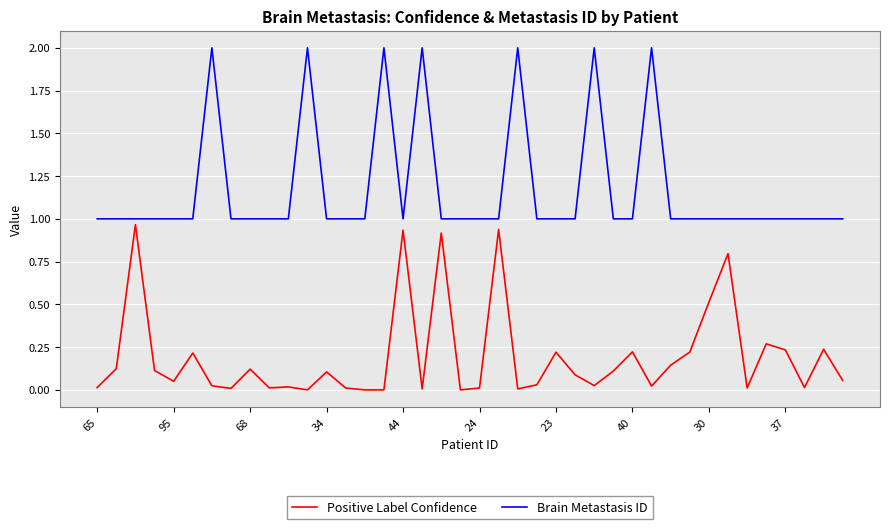

List the series in order of their peak value, highest first.

Brain Metastasis ID, Positive Label Confidence